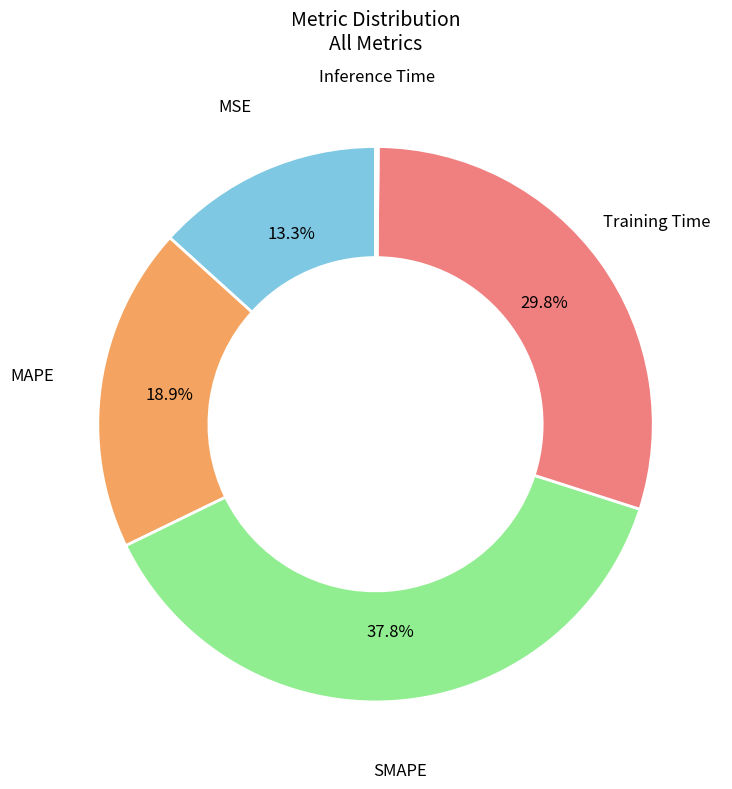

Does any single category account for the majority?

No